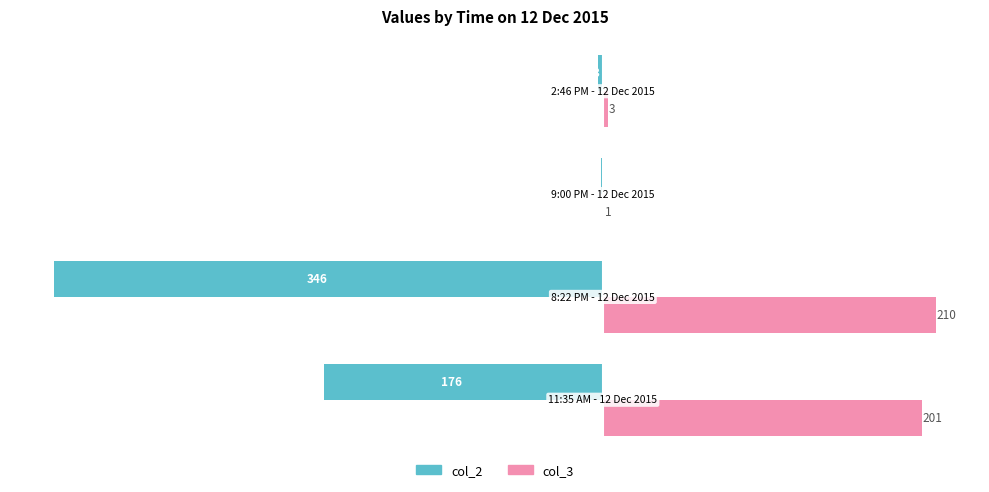

Which series has the largest total across all categories?

col_3